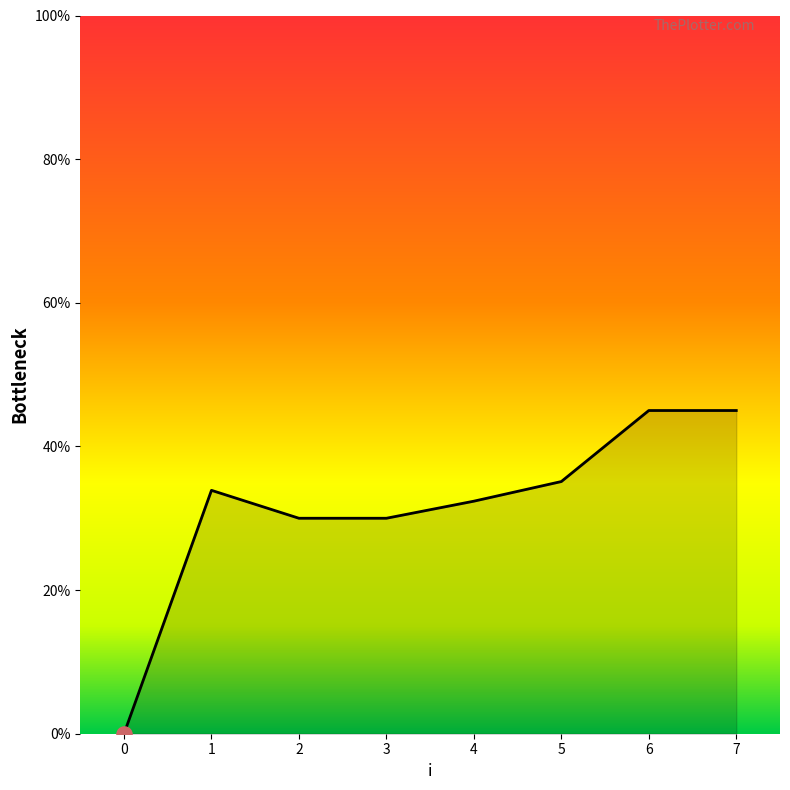

What is the change in value from 0 to 5?

+35.1